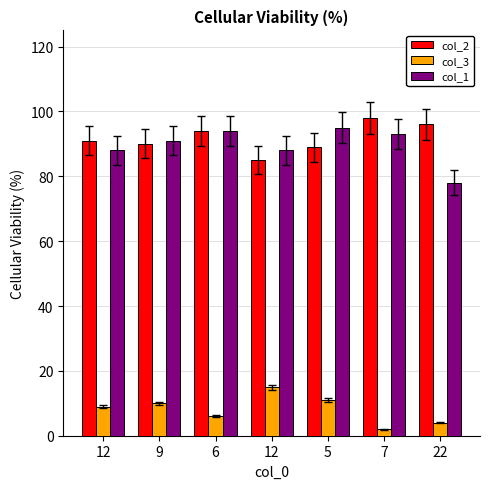

Between 7 and 9, which is larger?

7